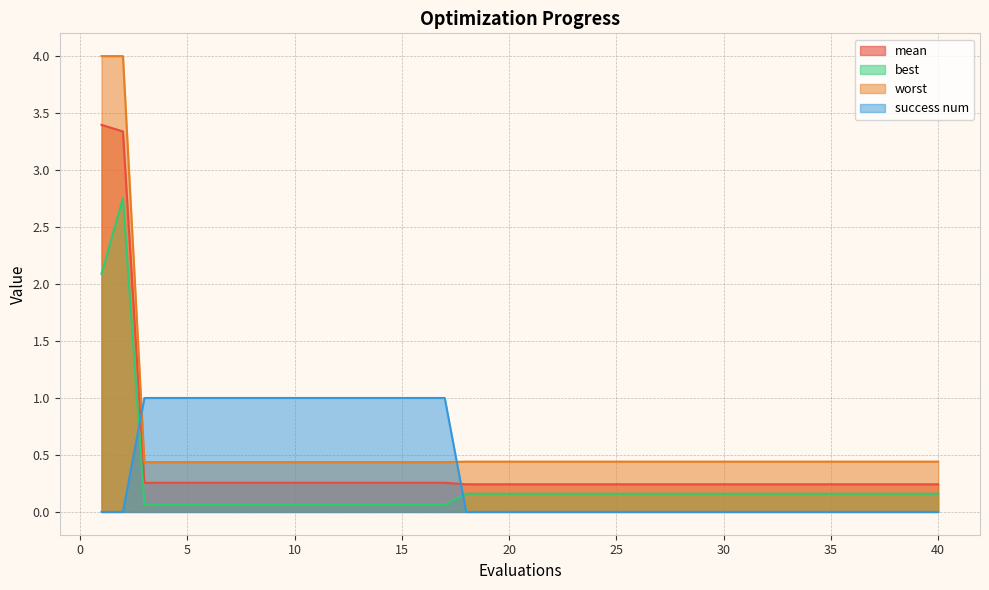

What is the value of the mean point at the 4th from the left?

0.3